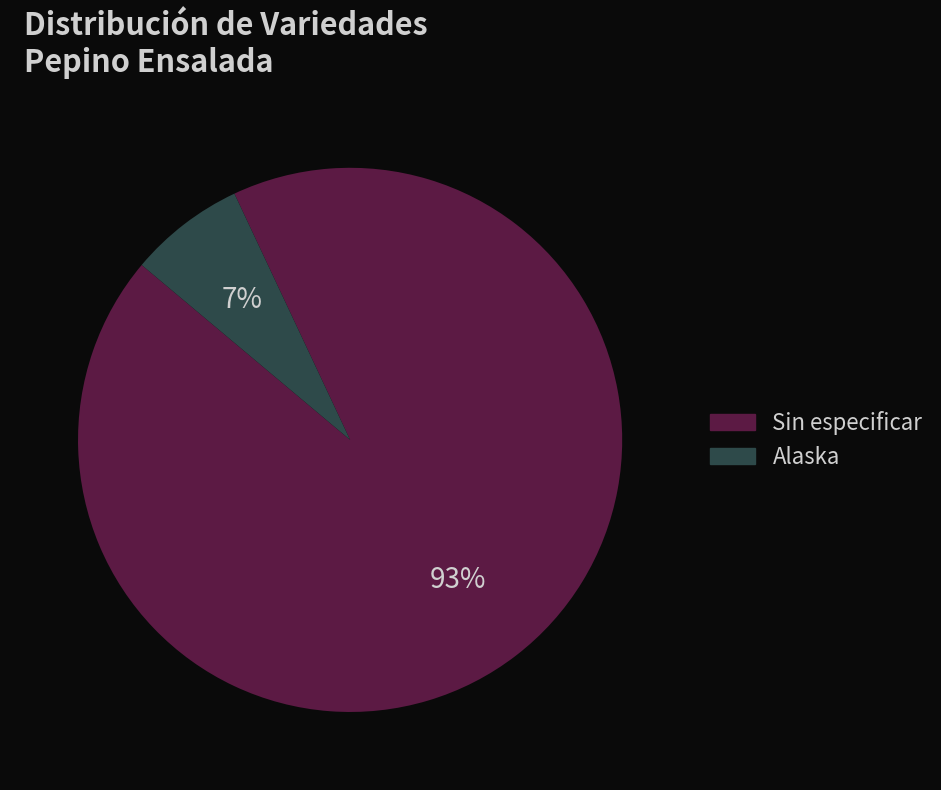

Is the sum of Sin especificar and Alaska greater than half?

Yes